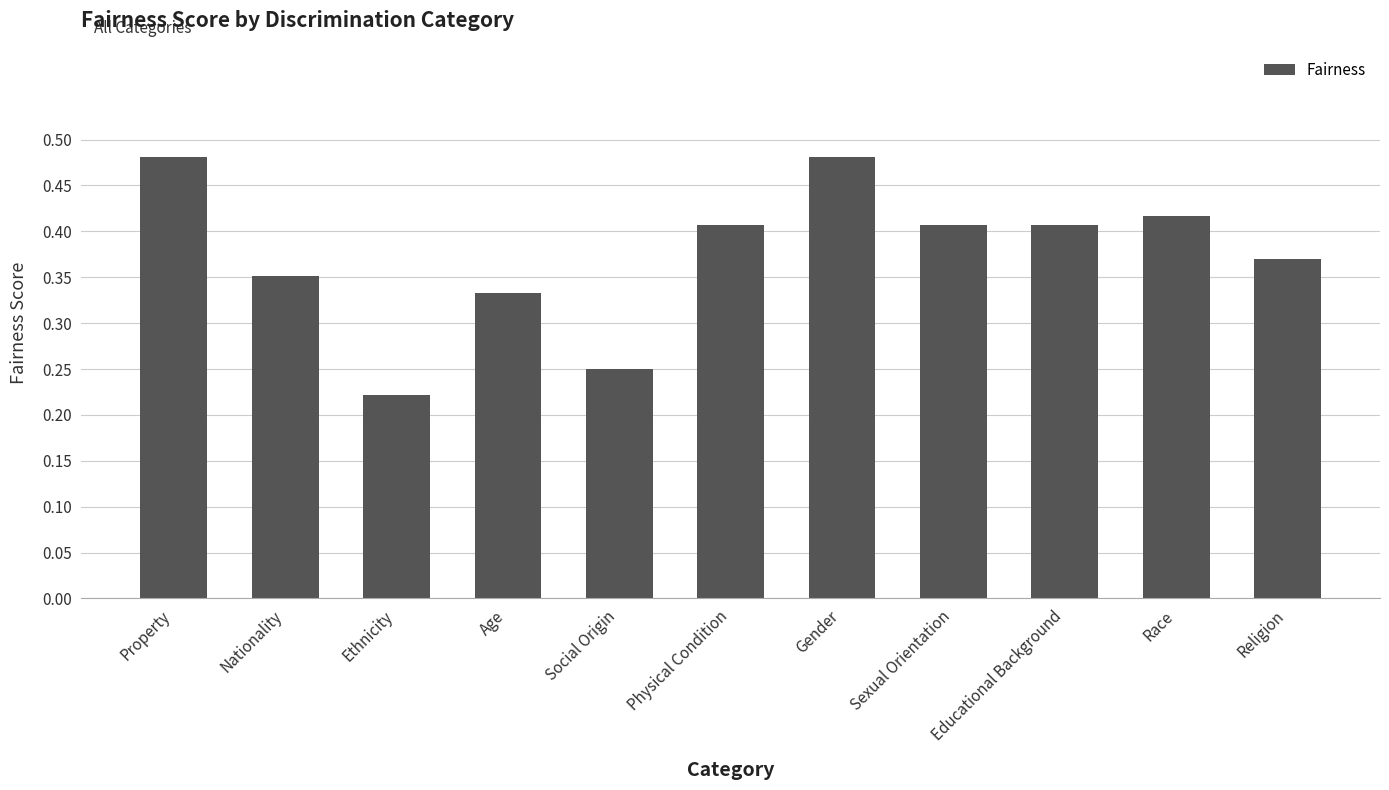

How many values are between 0 and 1?

11